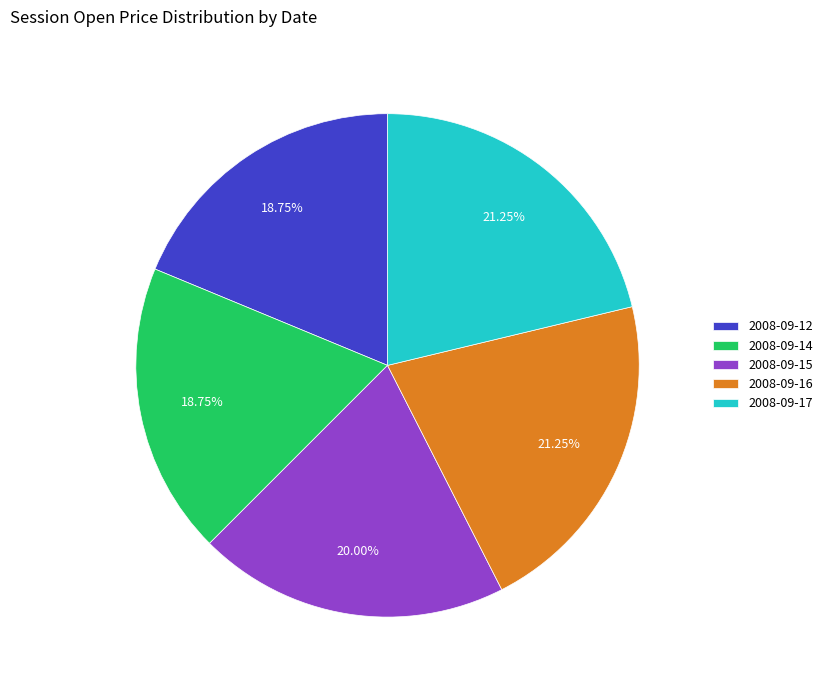

Does any single category account for the majority?

No